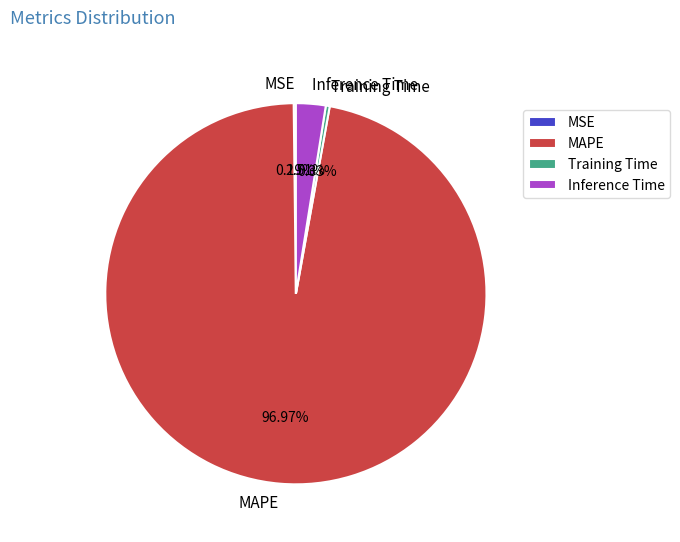

Which has a higher value, MAPE or Inference Time?

MAPE